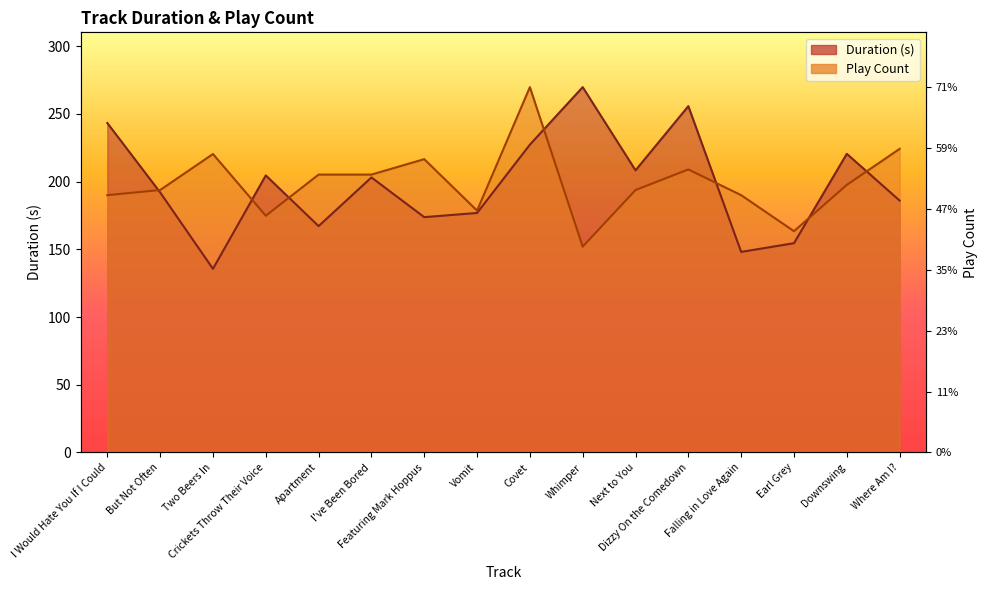

Between which two adjacent categories do Duration (s) and Play Count first intersect?

I Would Hate You If I Could and But Not Often